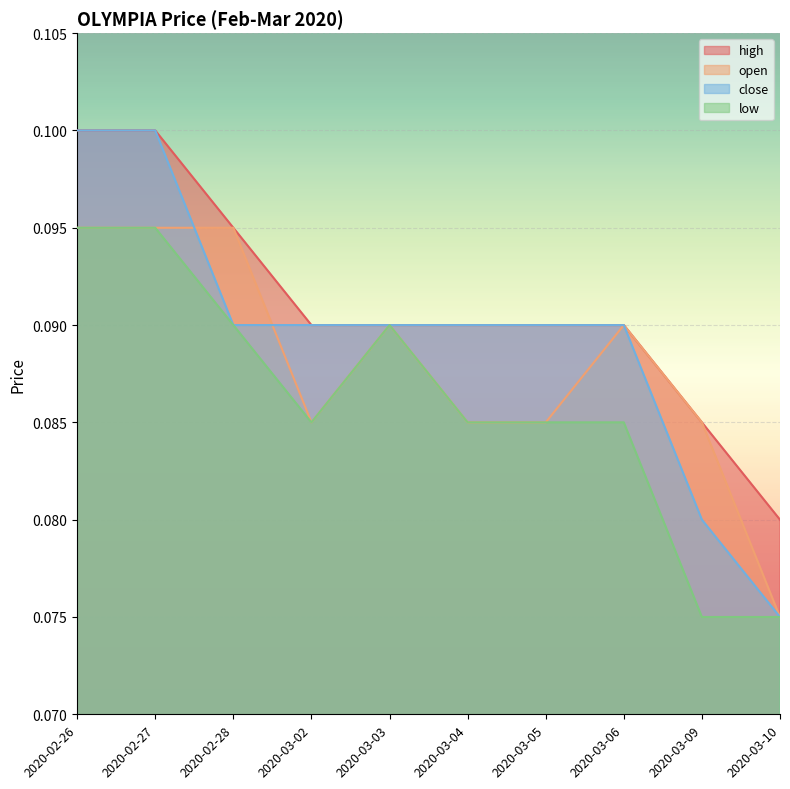

Reading left to right, extract all data points from this chart.

high: 0.1	0.1	0.1	0.1	0.1	0.1	0.1	0.1	0.1	0.1
open: 0.1	0.1	0.1	0.1	0.1	0.1	0.1	0.1	0.1	0.1
close: 0.1	0.1	0.1	0.1	0.1	0.1	0.1	0.1	0.1	0.1
low: 0.1	0.1	0.1	0.1	0.1	0.1	0.1	0.1	0.1	0.1